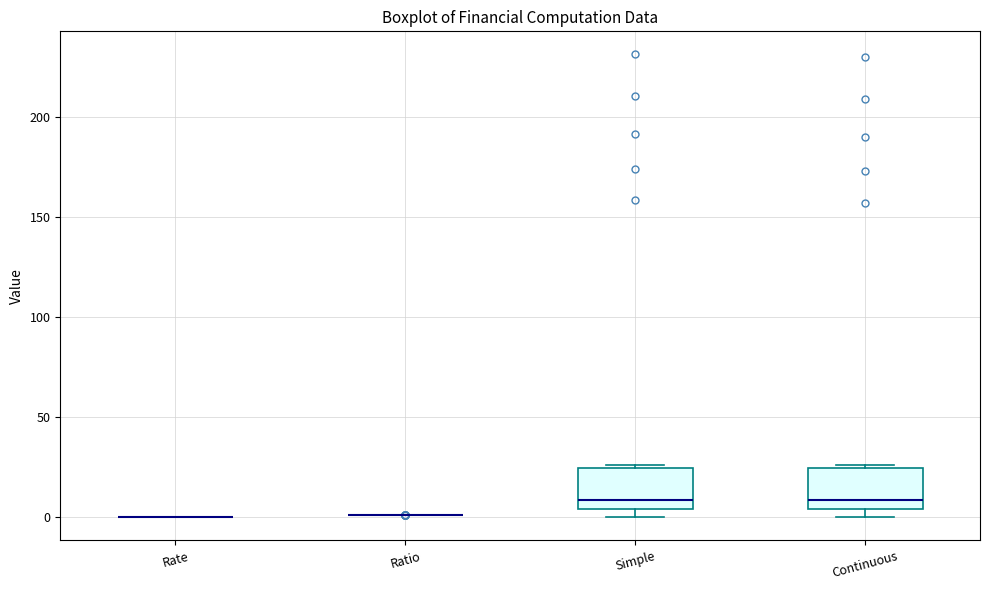

Reading left to right, transcribe this box plot: for each box, give where its median line is, the range the box spans, and where its two whiskers end, as read against the y-axis. The values are not printed on the chart, so give them approximately, as read against the axis.

Rate: box collapsed to a line at 0, whiskers 0 to 0
Ratio: box collapsed to a line at 0, whiskers 0 to 0
Simple: median 10, box 5 to 25, whiskers 0 to 25 (just above the box's upper edge)
Continuous: median 10, box 5 to 25, whiskers 0 to 25 (just above the box's upper edge)